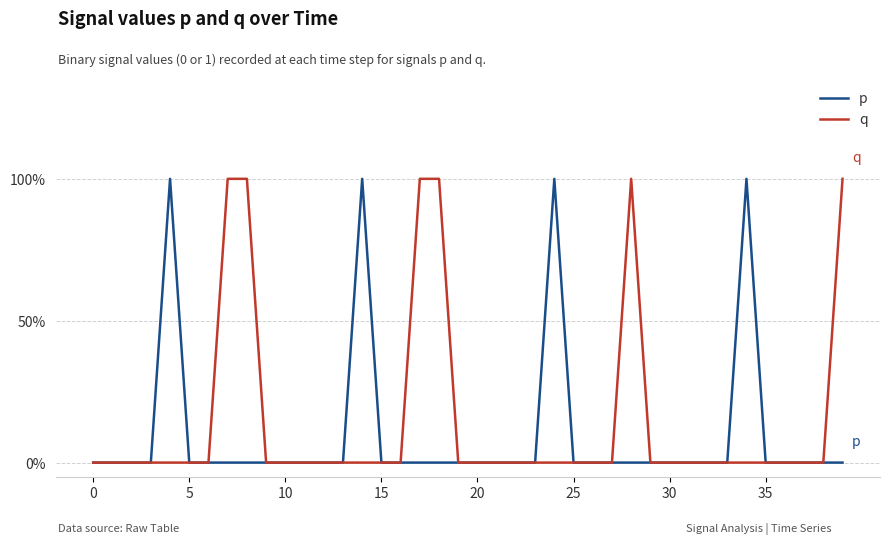

List the series in order of their peak value, lowest first.

p, q